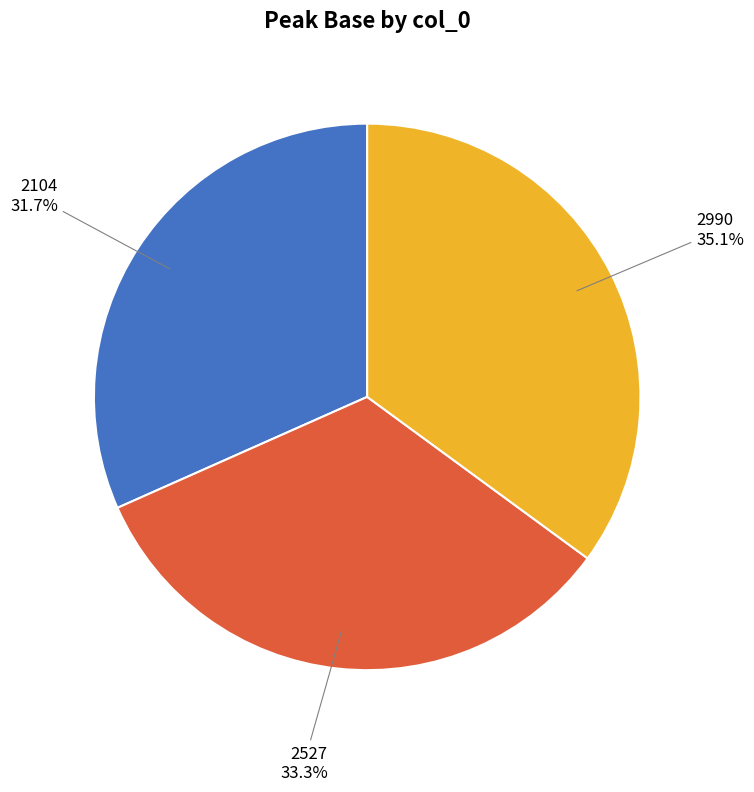

Does any single category account for the majority?

No